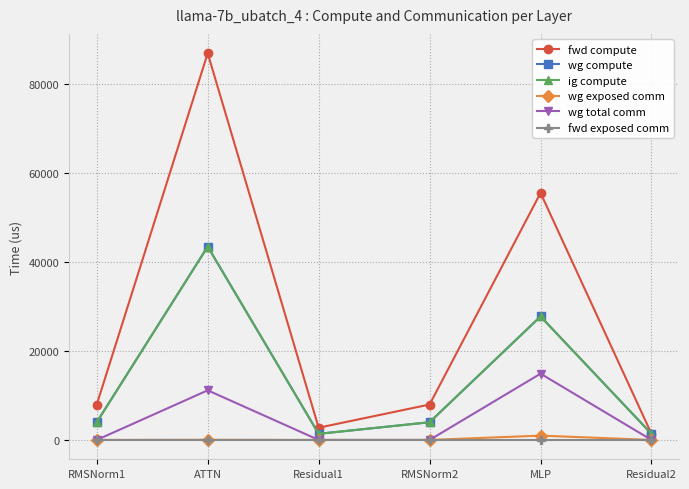

Which series changed the most between Residual1 and Residual2?

fwd compute